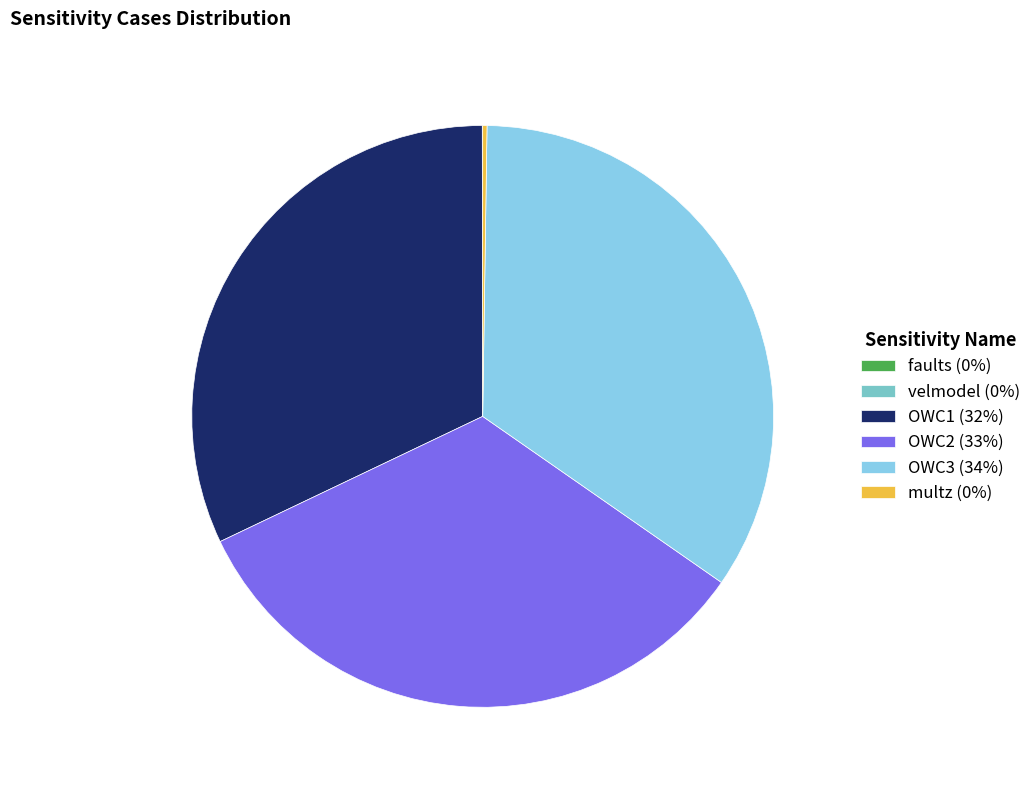

How many slices are in this pie chart?

6